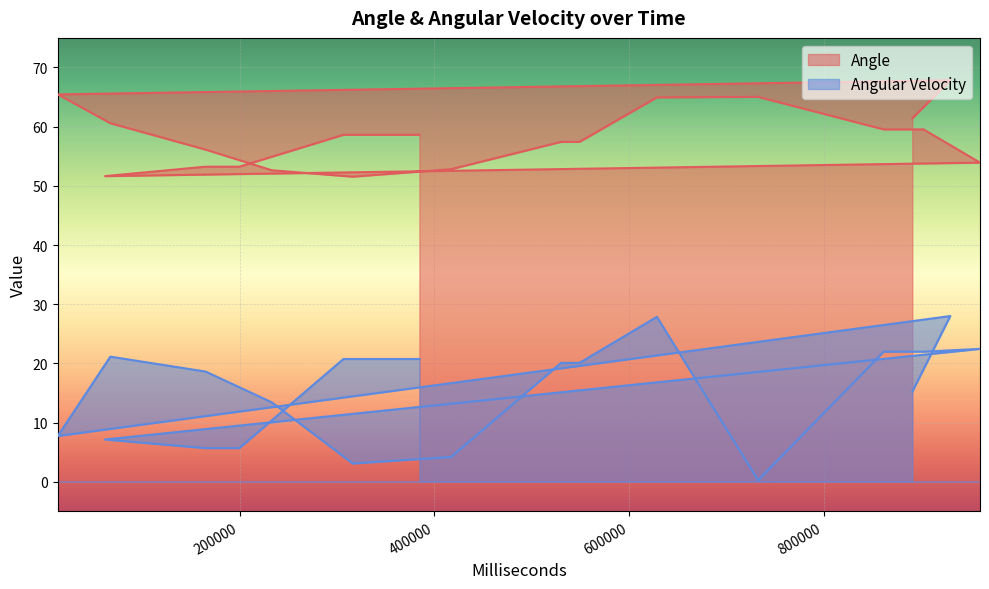

Is the value of Angular Velocity at 960716 greater than the value of Angle at 306716?

No